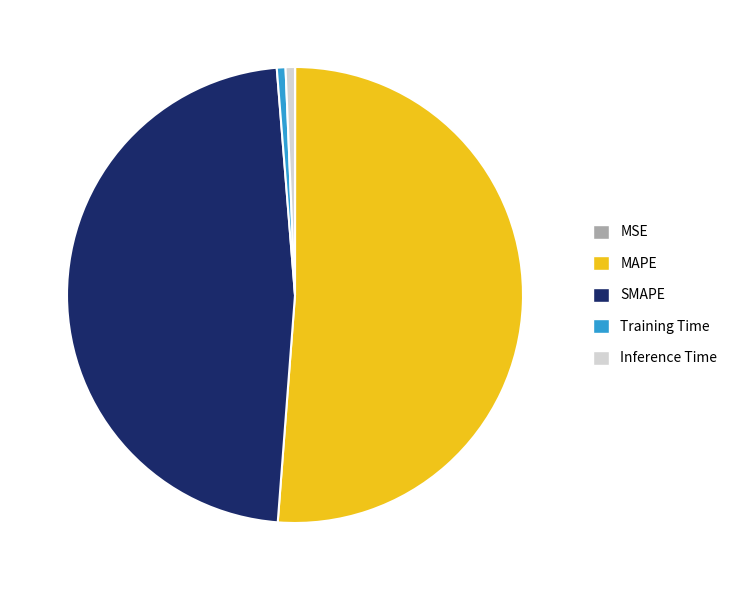

True or false: SMAPE accounts for 37% of the total.

False